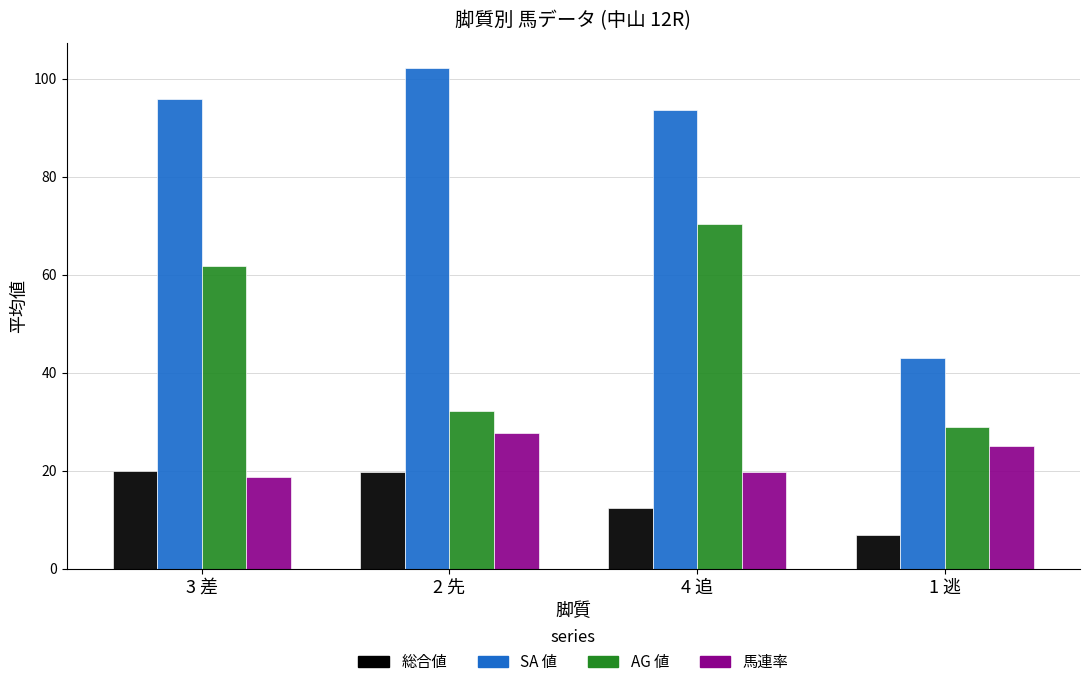

What is the lowest value of the SA 値 series?

43.0